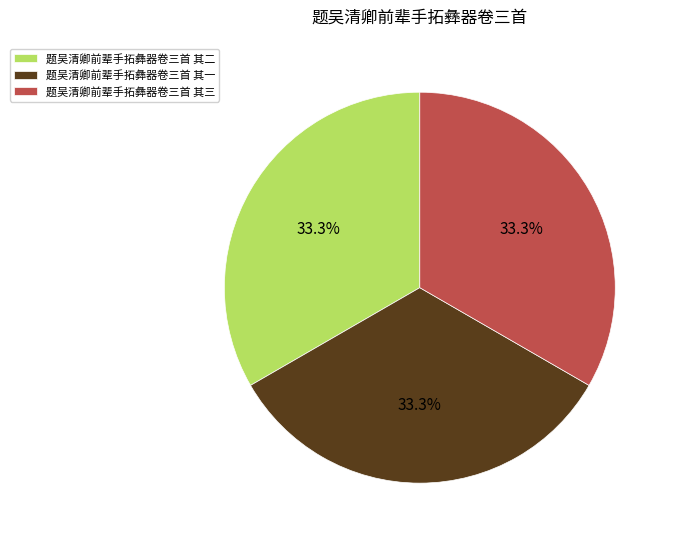

How many segments does this pie chart have?

3